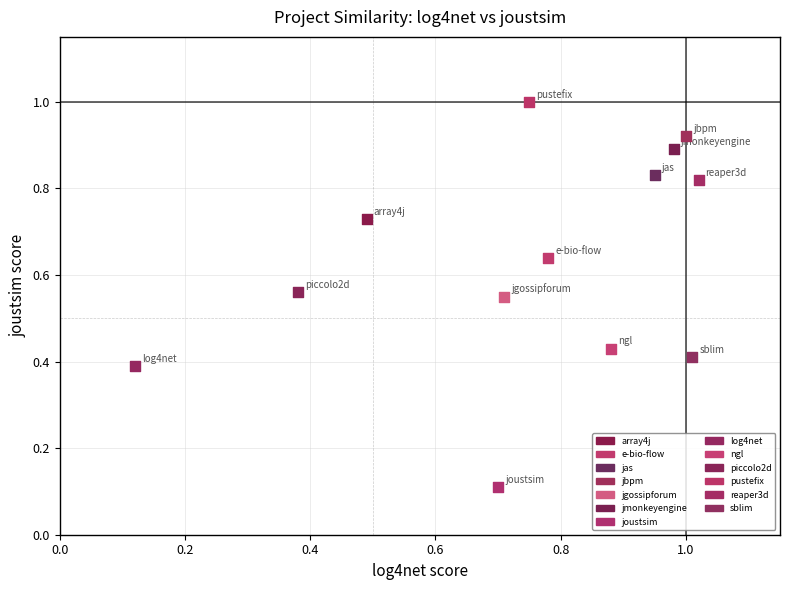

What are all the series names shown in the legend?

array4j, e-bio-flow, jas, jbpm, jgossipforum, jmonkeyengine, joustsim, log4net, ngl, piccolo2d, pustefix, reaper3d, sblim